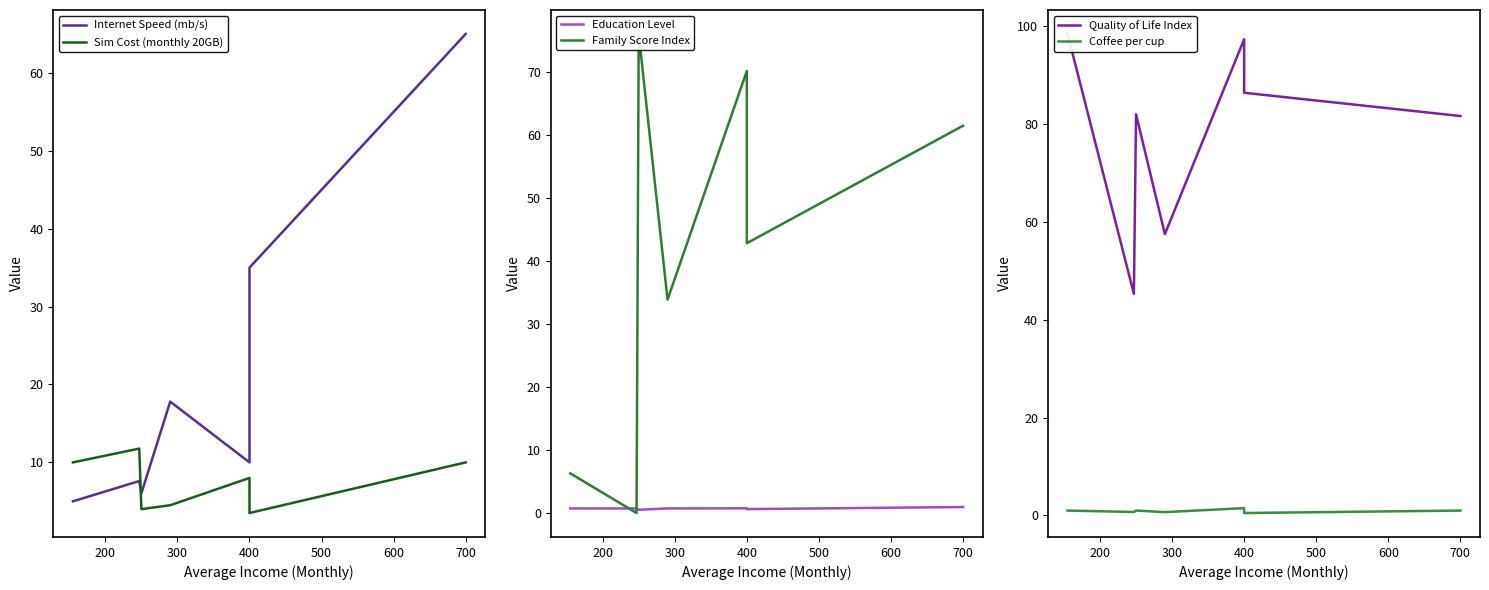

At how many categories does at least one series exceed 34?

7